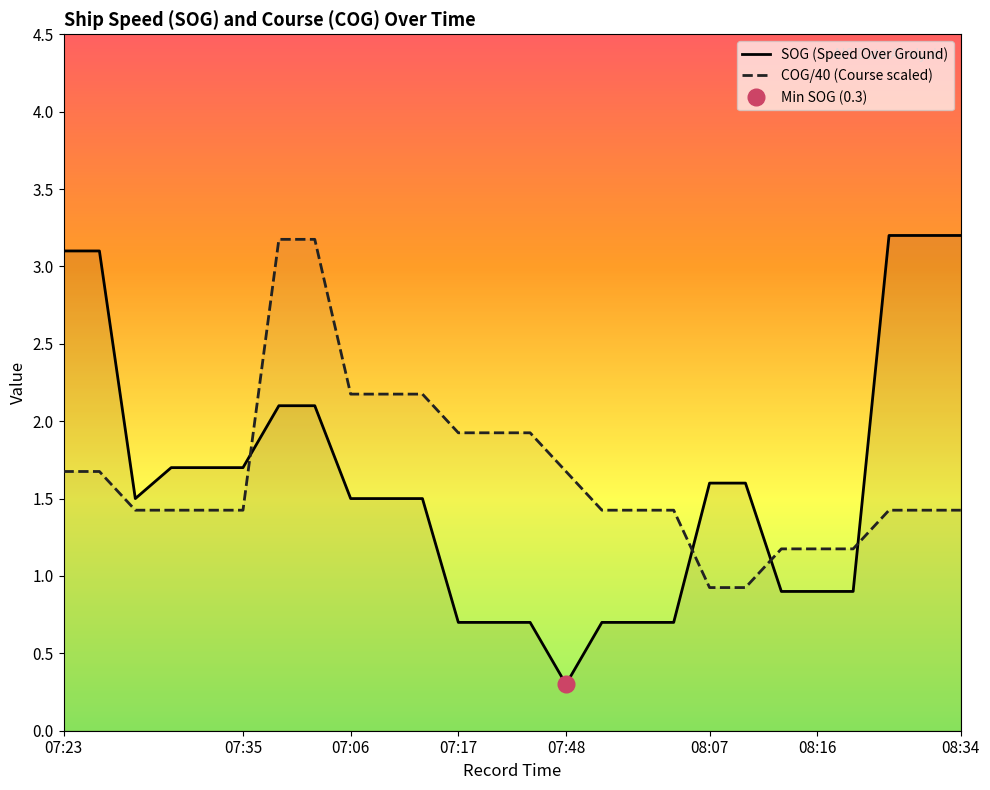

True or false: COG/40 (Course scaled) has a value of 1.9 at 08:34.

False